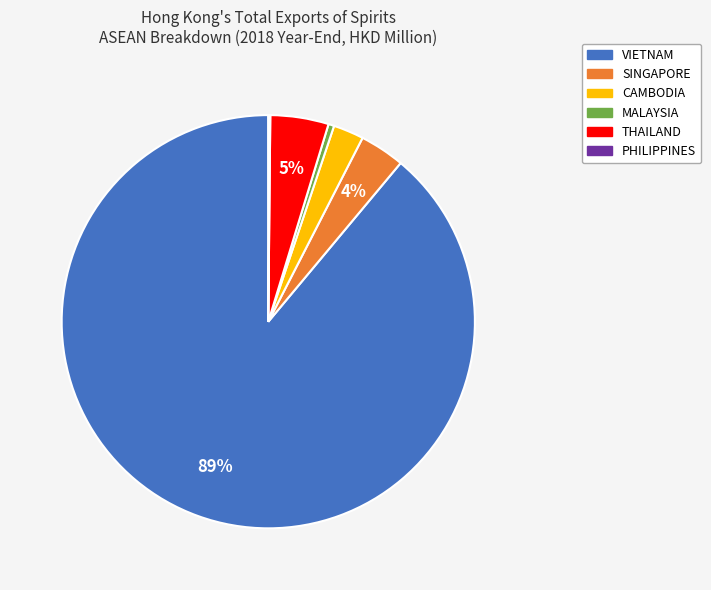

Is the sum of THAILAND and MALAYSIA greater than half?

No